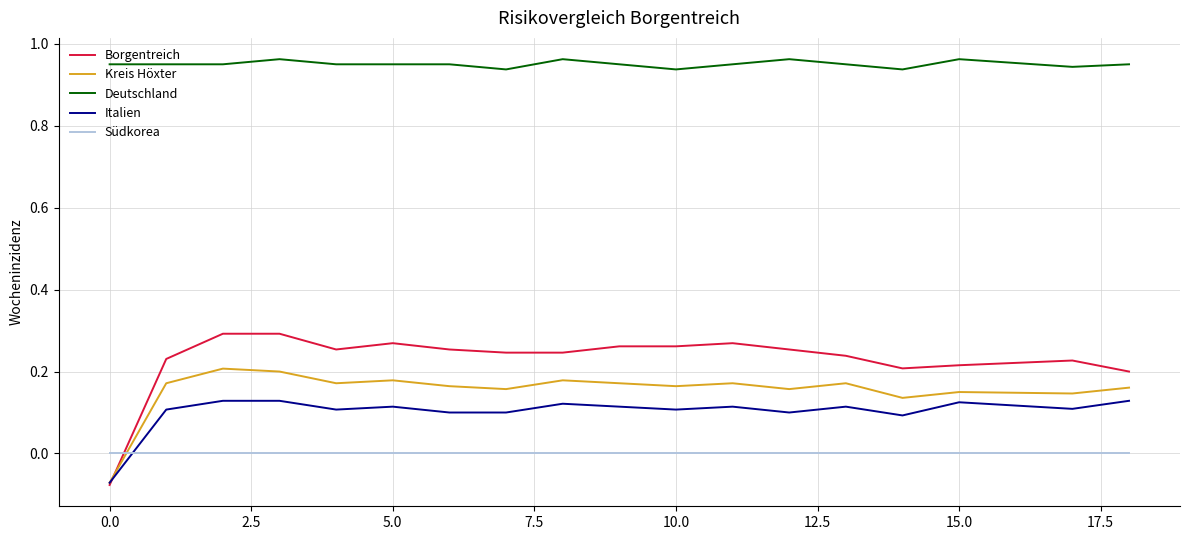

How many intersections are there between Südkorea and Italien?

1